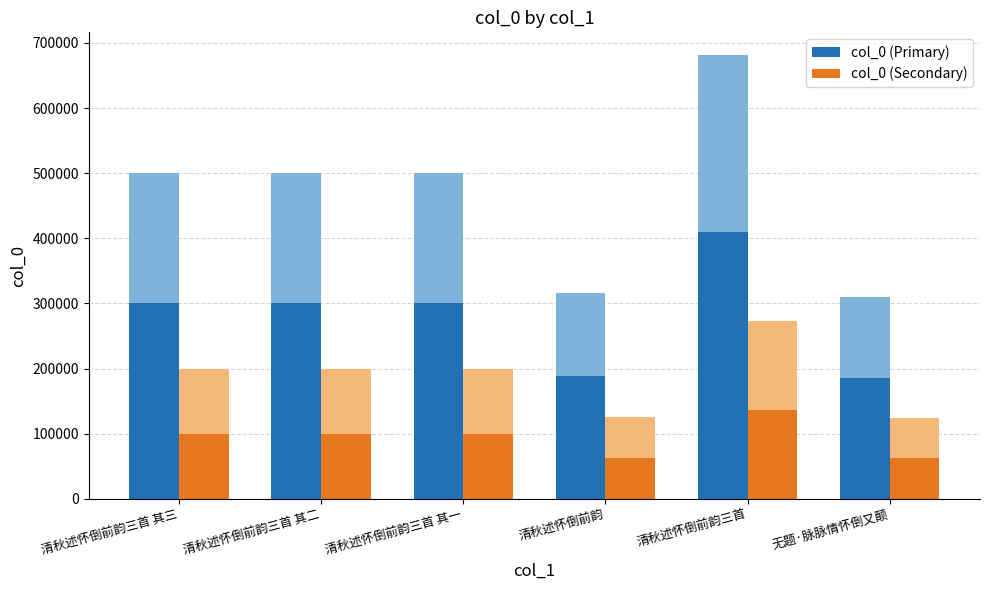

What is the total value across all series at 清秋述怀倒前韵三首 其三?

400154